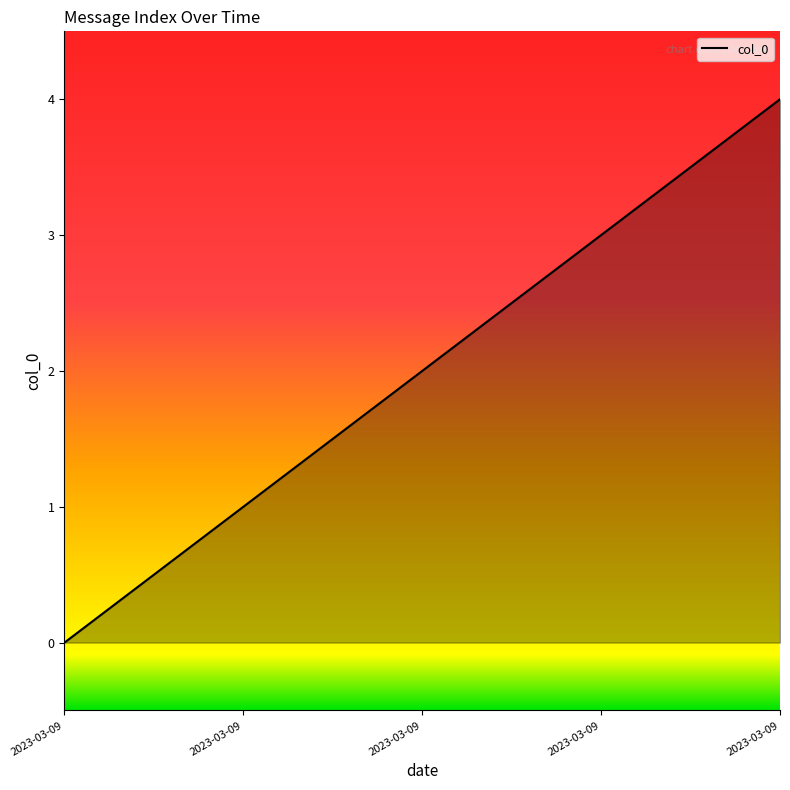

At which category does the chart reach its minimum across all series?

2023-03-09